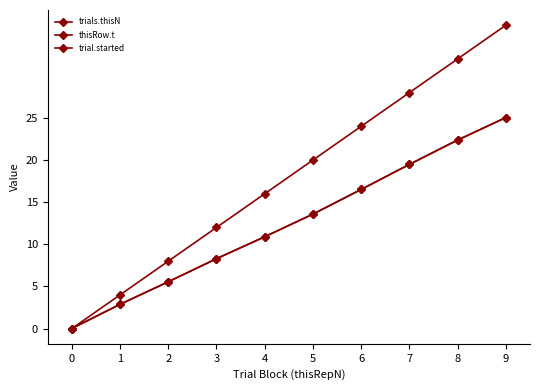

How many distinct data groups are displayed?

3